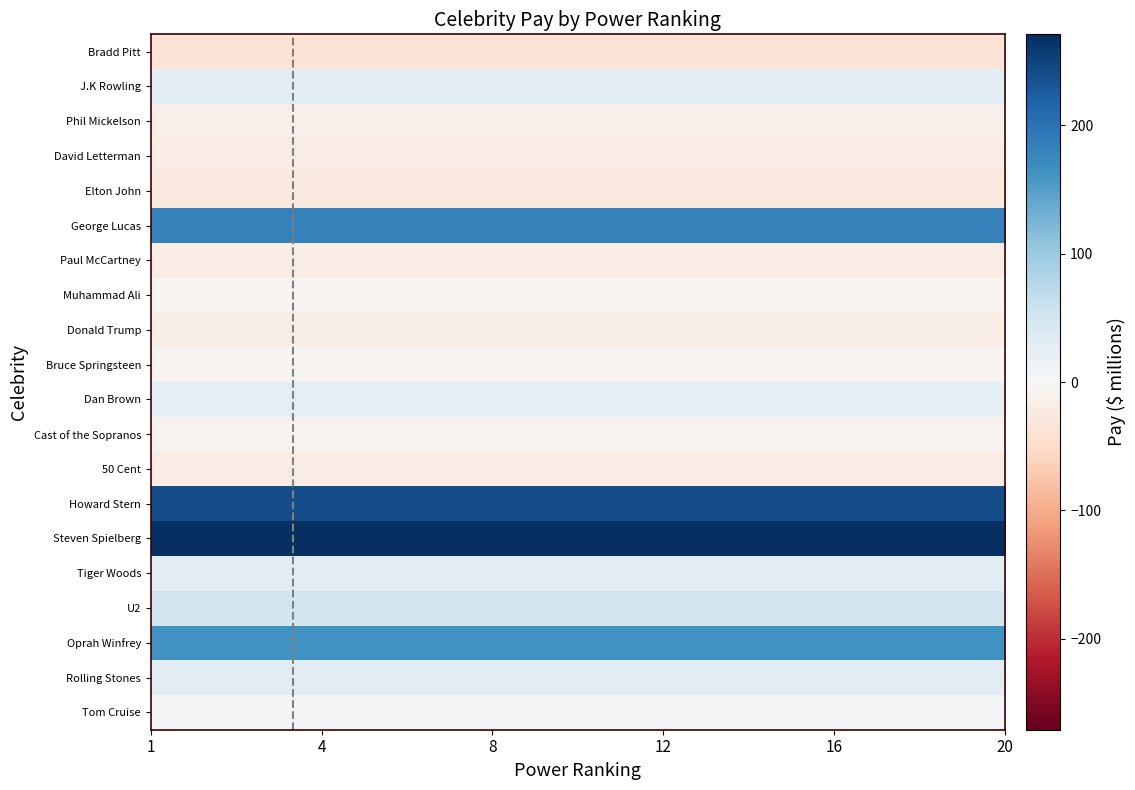

Count the number of categories in the chart.

30